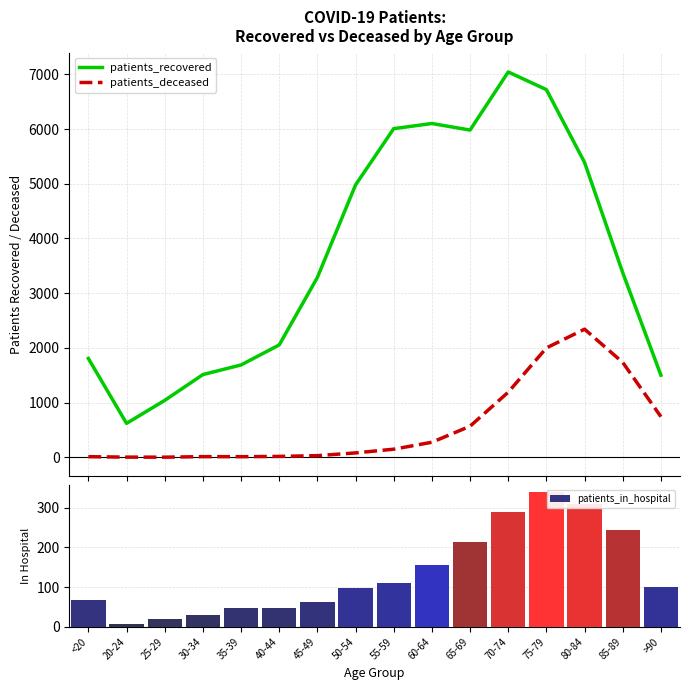

What value does the patients_deceased series have at 55-59, to the nearest 50?

150